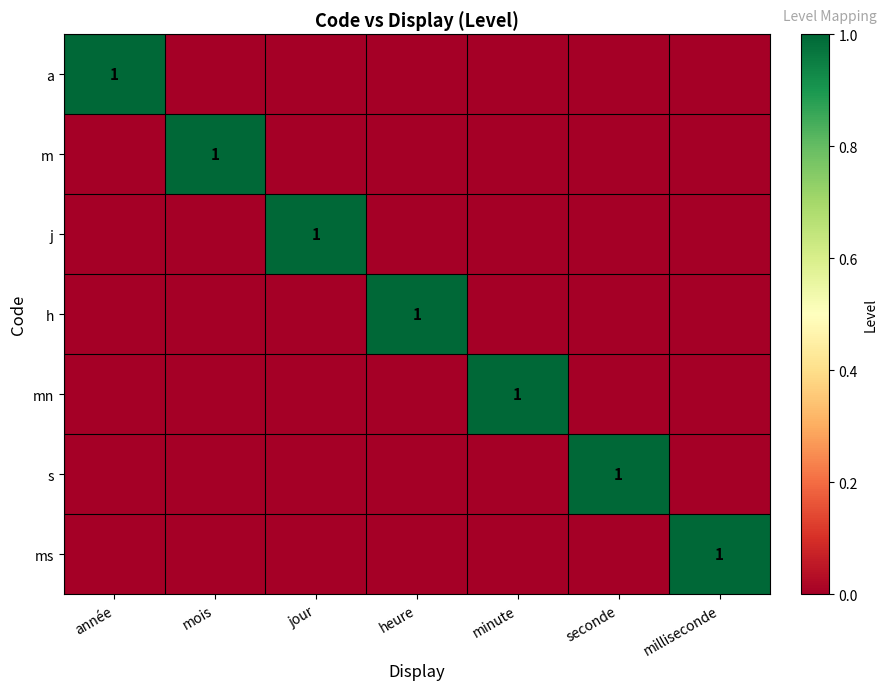

Which series has the largest total across all categories?

a